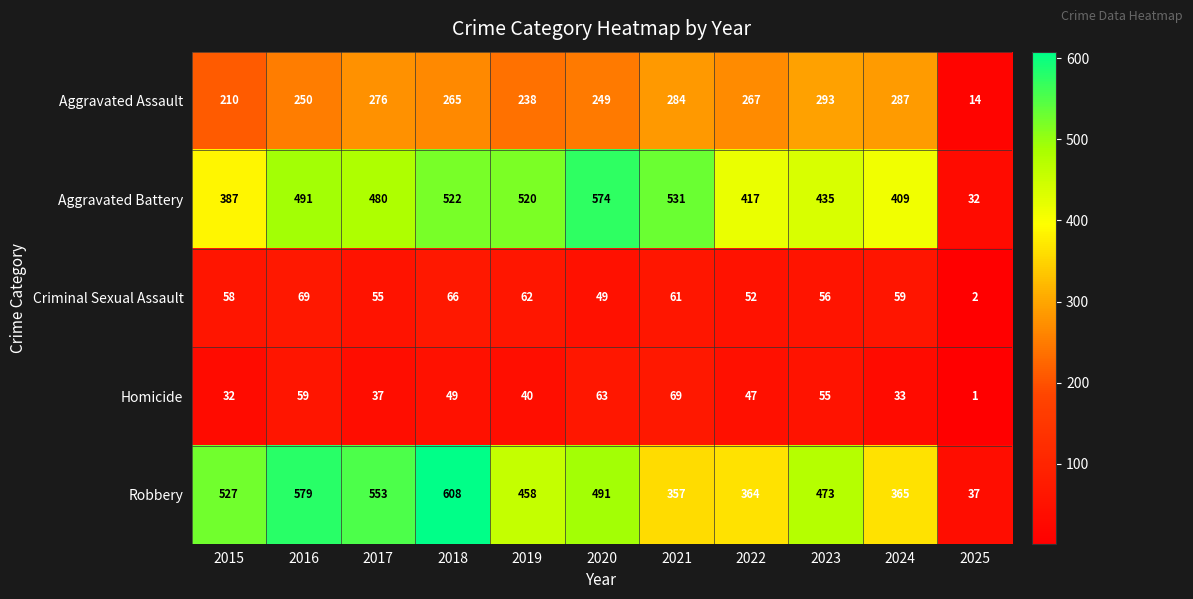

Where is Aggravated Assault nearest to the value 153?

2015